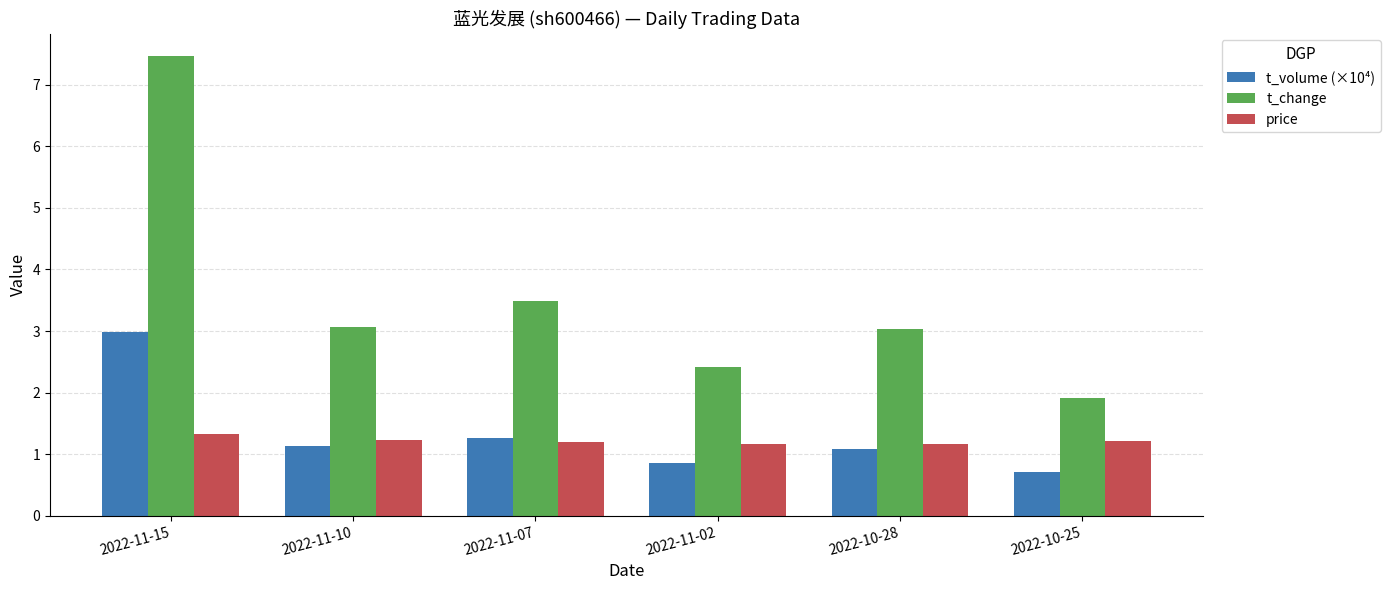

Is the value of price at 2022-11-02 greater than the value of t_volume (×10⁴) at 2022-10-28?

Yes